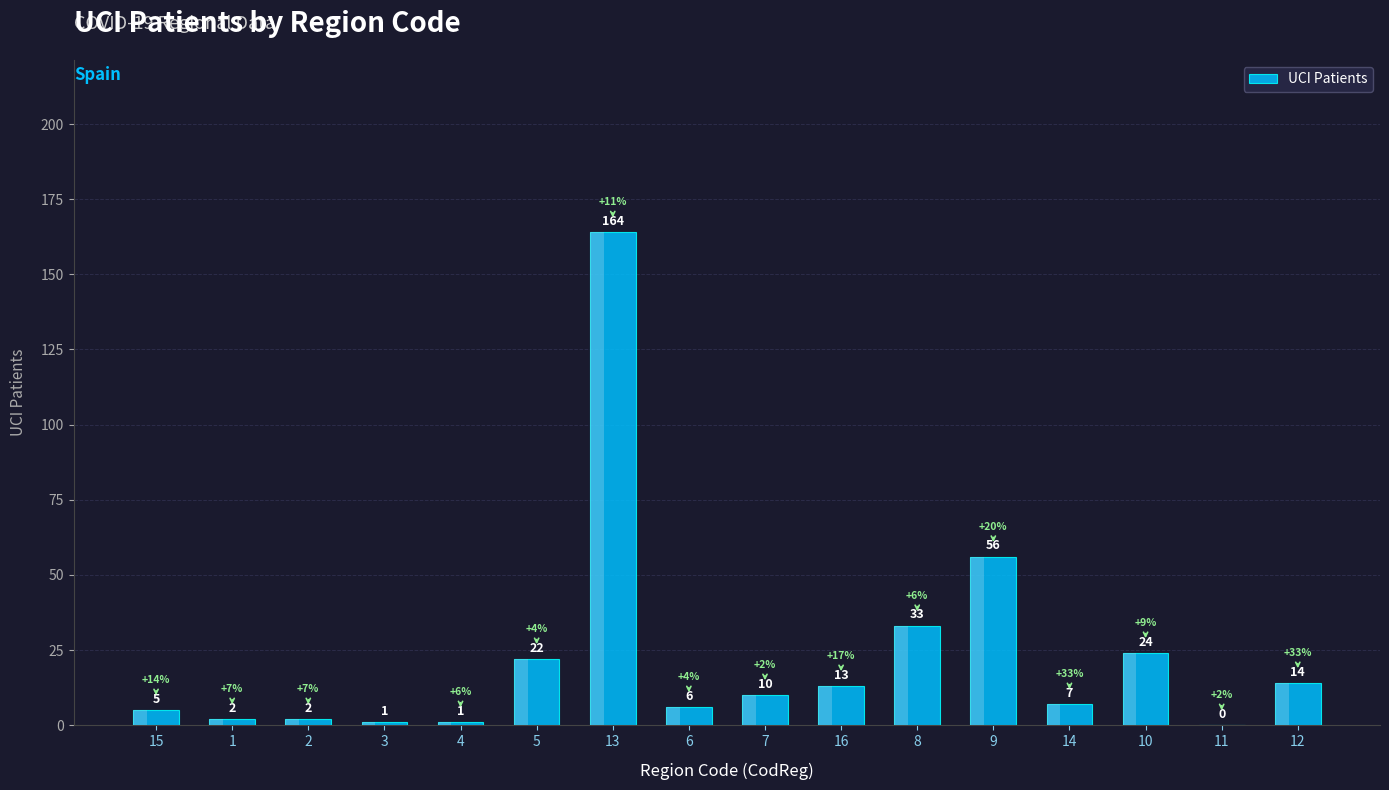

Reading left to right, extract all data points from this chart.

15=5	1=2	2=2	3=1	4=1	5=22	13=164	6=6	7=10	16=13	8=33	9=56	14=7	10=24	11=0	12=14